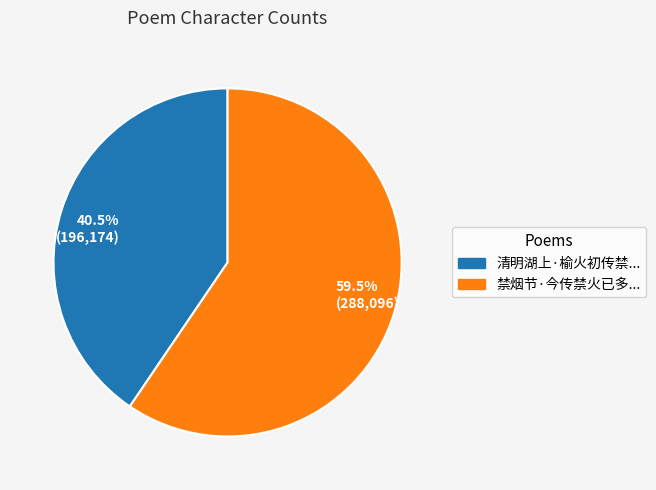

Is there a majority slice in this chart?

Yes